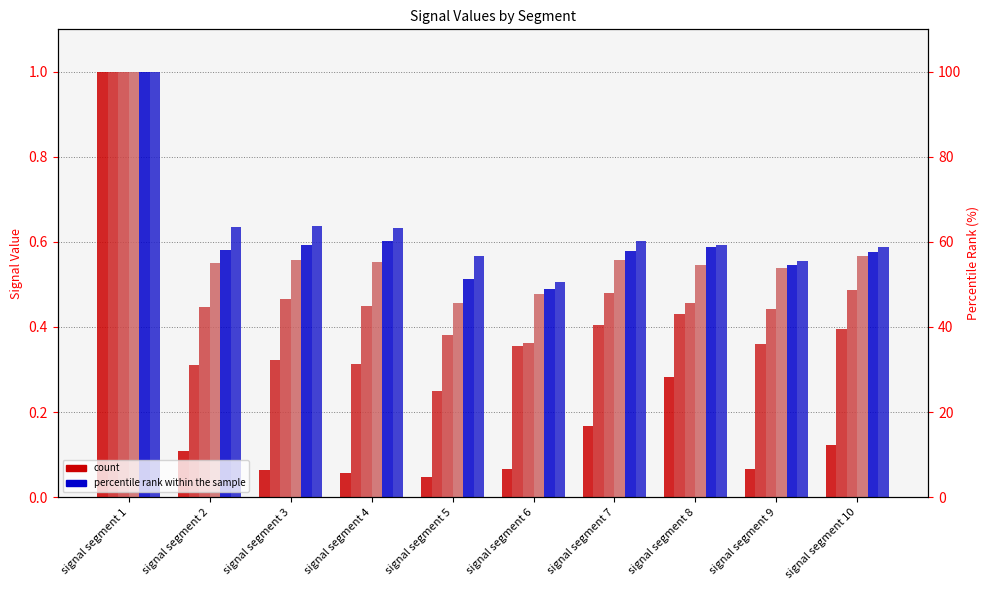

The value of Signal_Value_55 at signal segment 3 is 0.4. True or false?

False